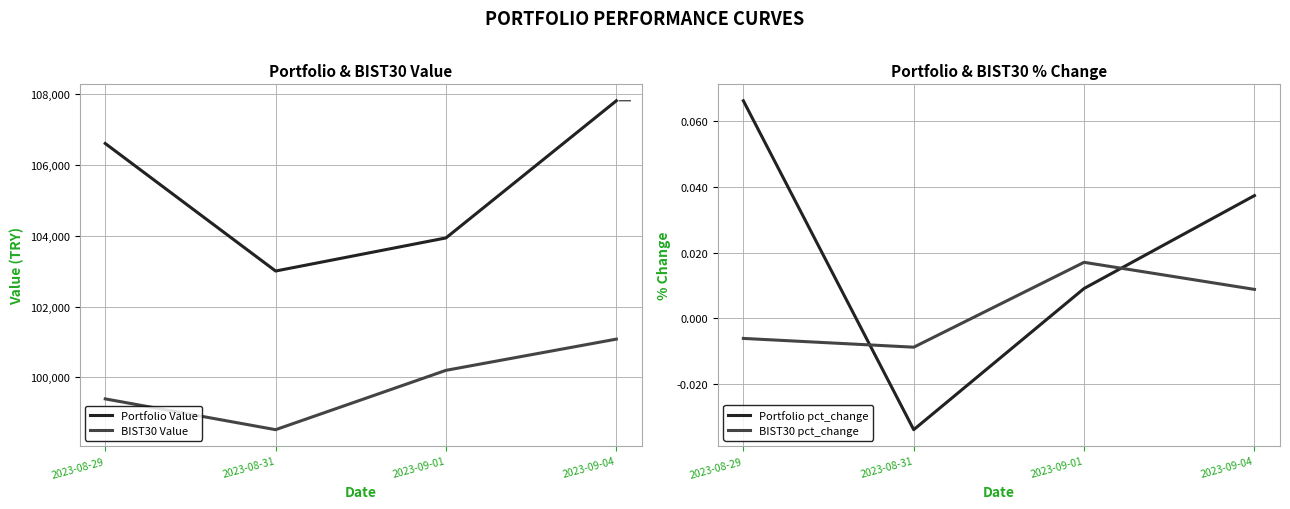

Reading left to right, what are all the values shown in this chart?

Portfolio Value: 106609.9	103005.0	103940.5	107817.0
BIST30 Value: 99390.9	98520.5	100198.0	101080.0
Portfolio pct_change: 0.1	-0.0	0.0	0.0
BIST30 pct_change: -0.0	-0.0	0.0	0.0